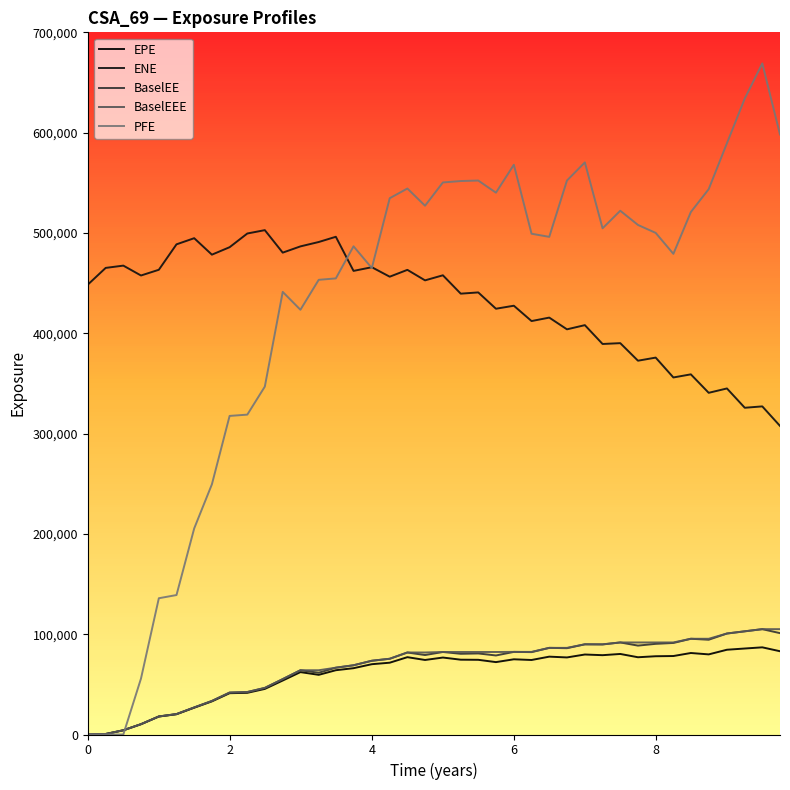

Does the chart have visible grid lines?

No